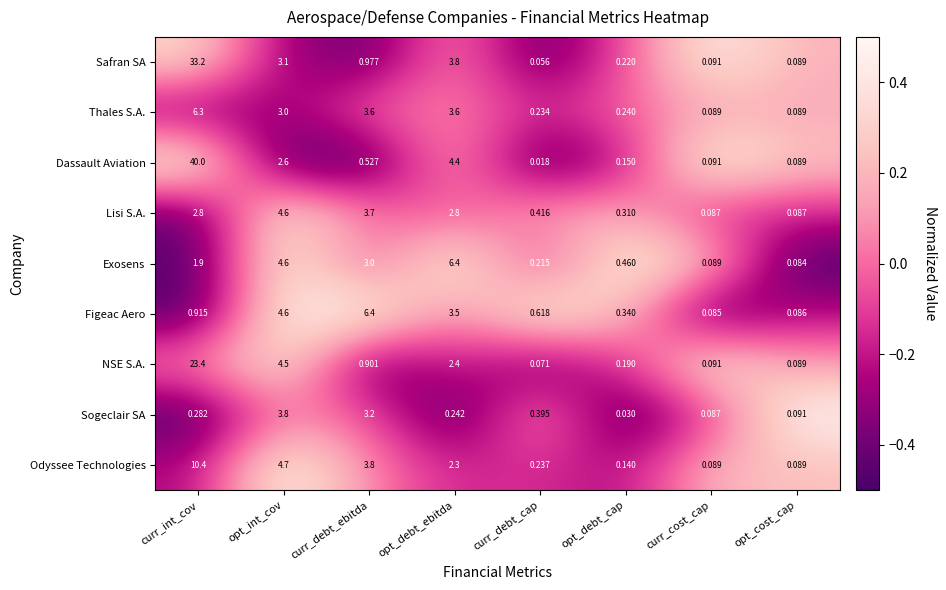

Which category has the highest value in the Sogeclair SA series?

opt_int_cov